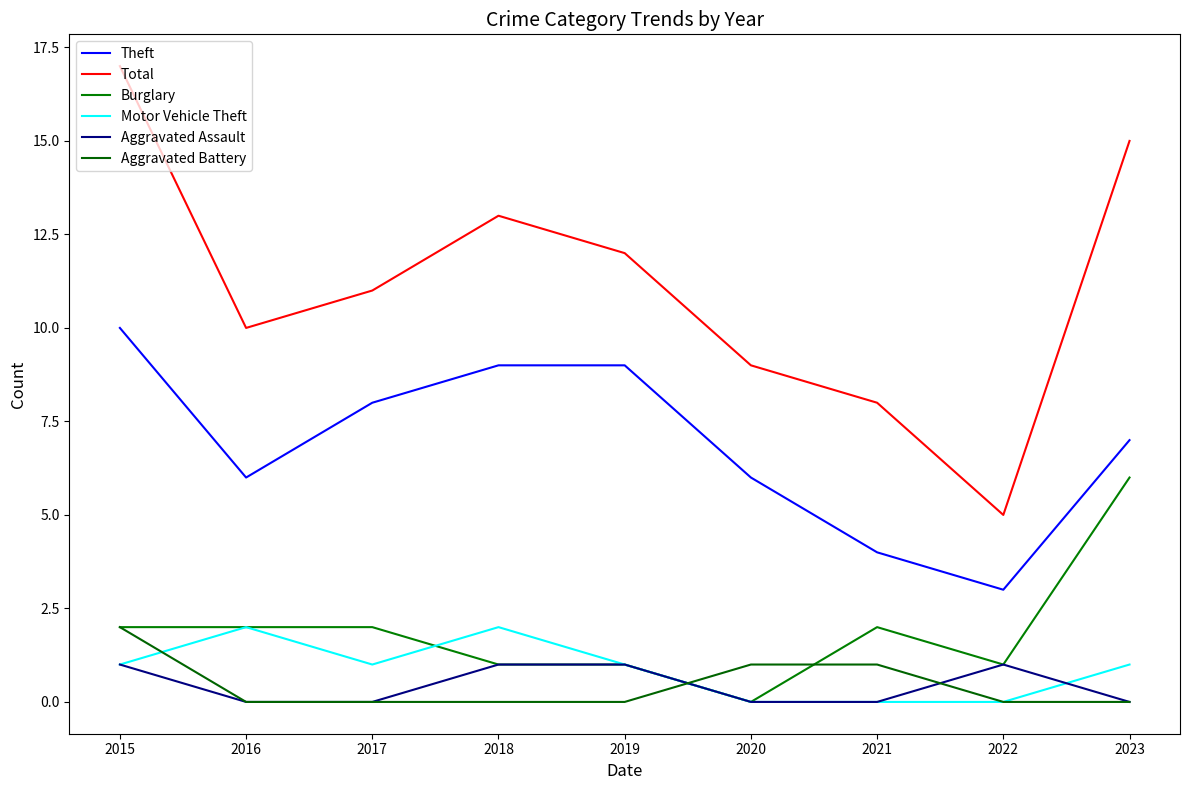

What are all the series names shown in the legend?

Theft, Total, Burglary, Motor Vehicle Theft, Aggravated Assault, Aggravated Battery